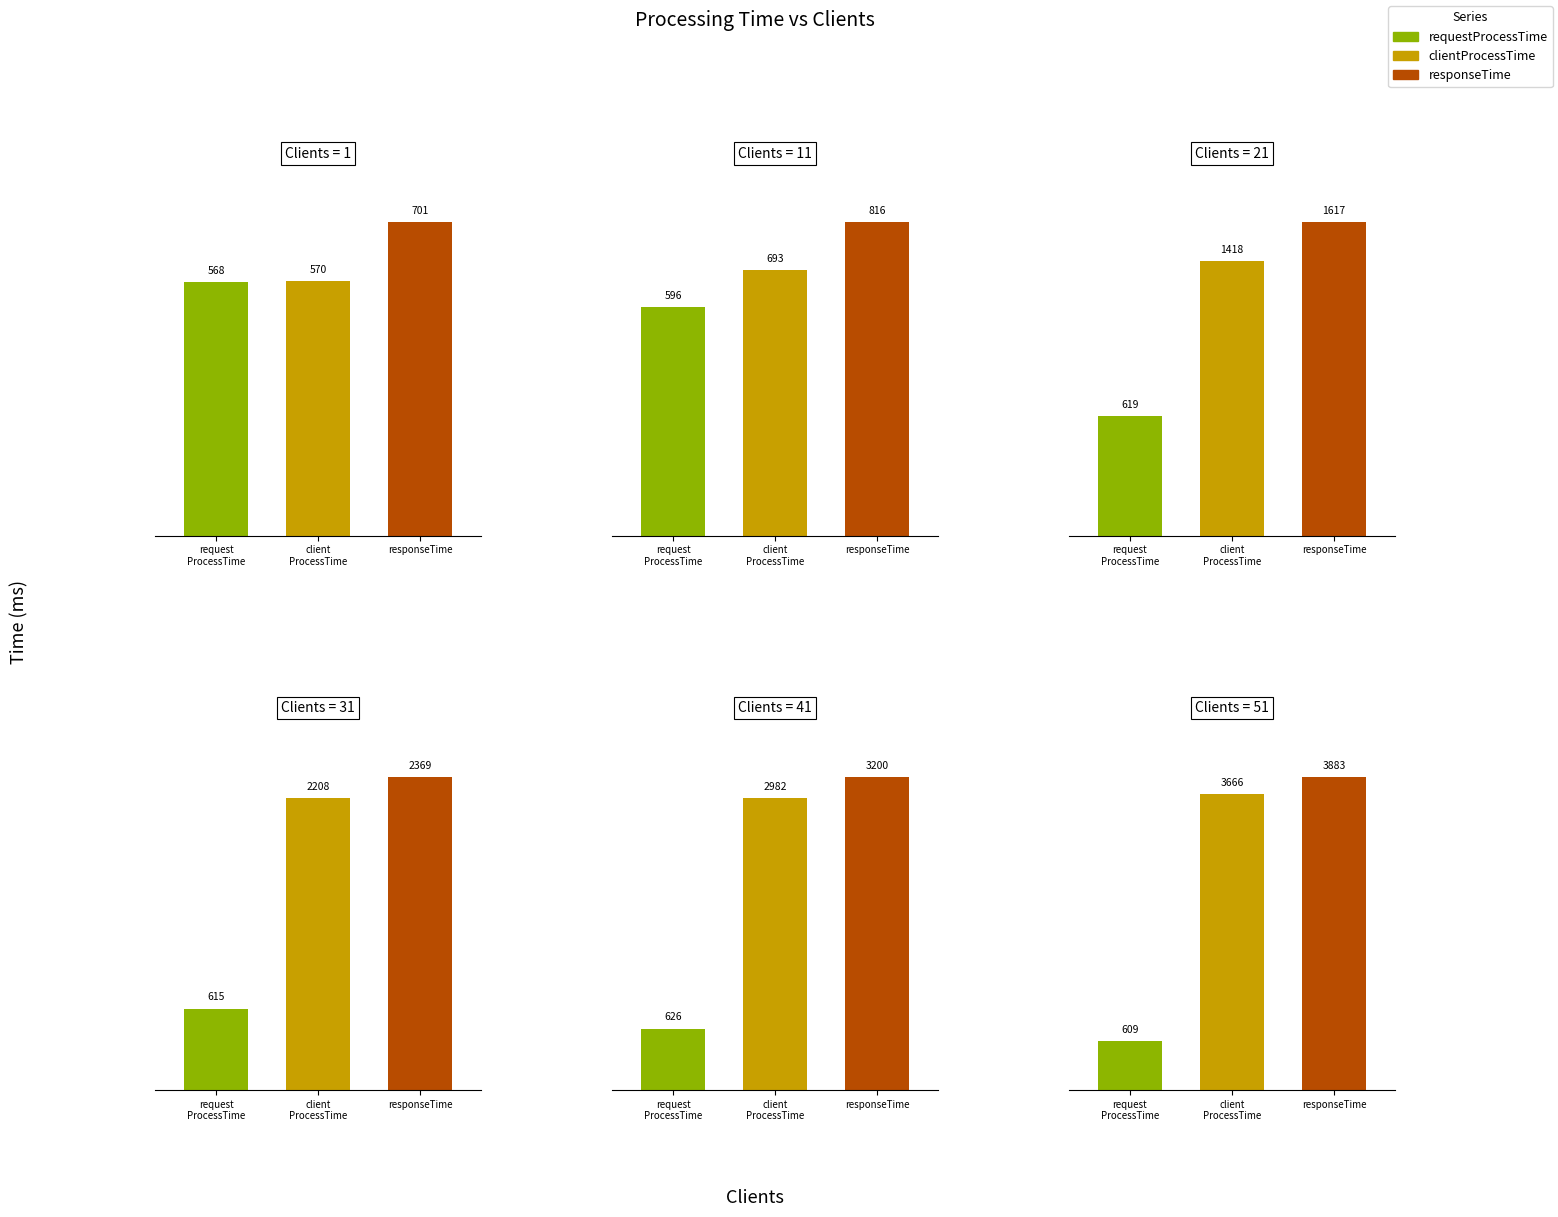

Rank the series by their maximum value, from lowest to highest.

requestProcessTime, clientProcessTime, responseTime